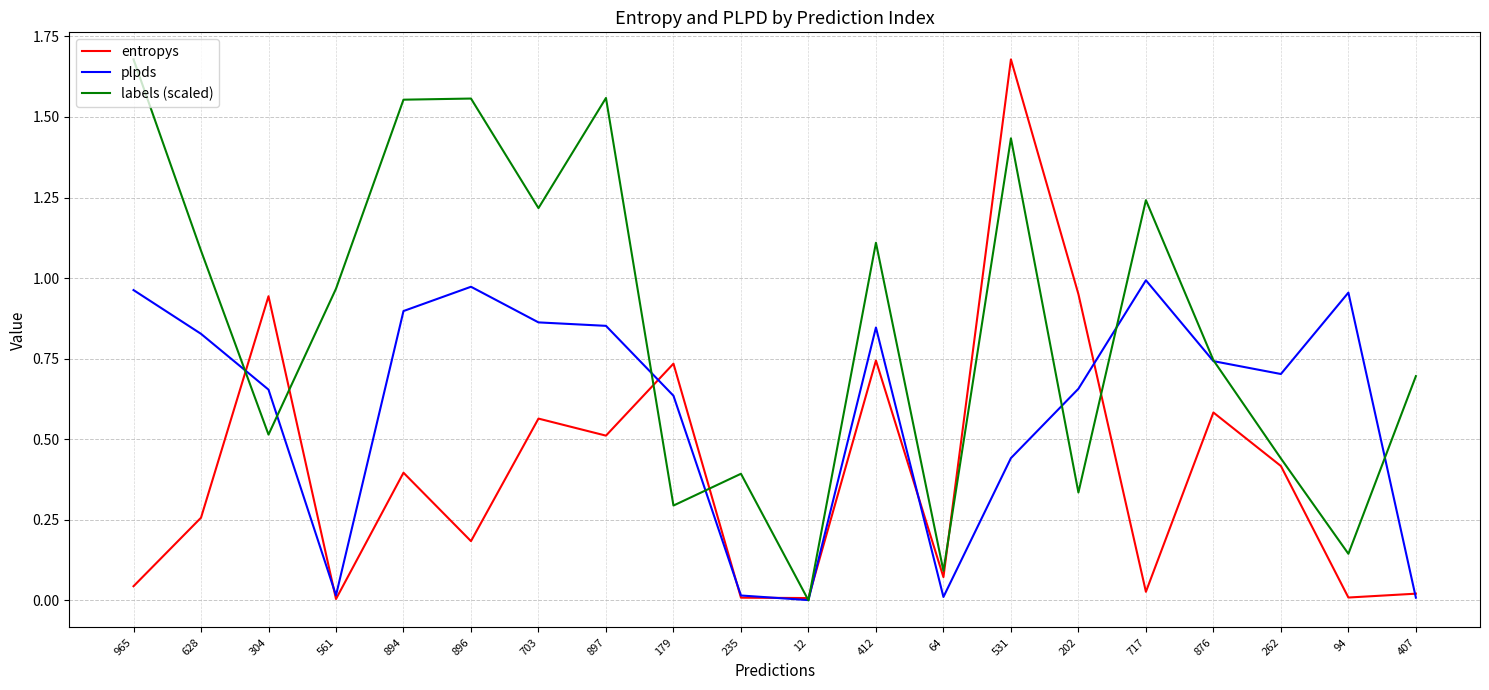

How many interior local valleys does the labels (scaled) series have?

7